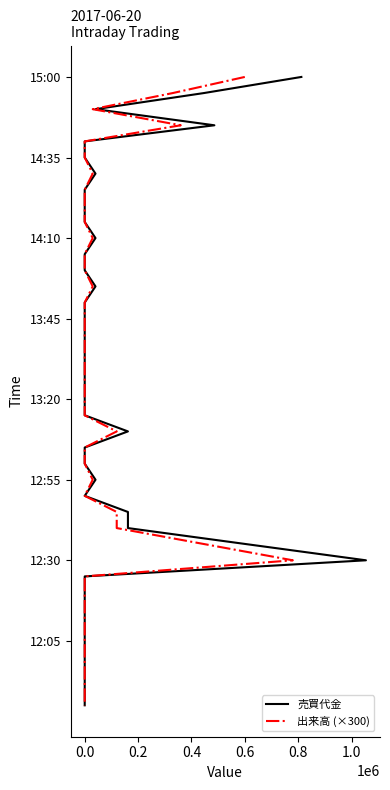

What is the value of the 出来高 (×300) point at the 9th from the left?

8